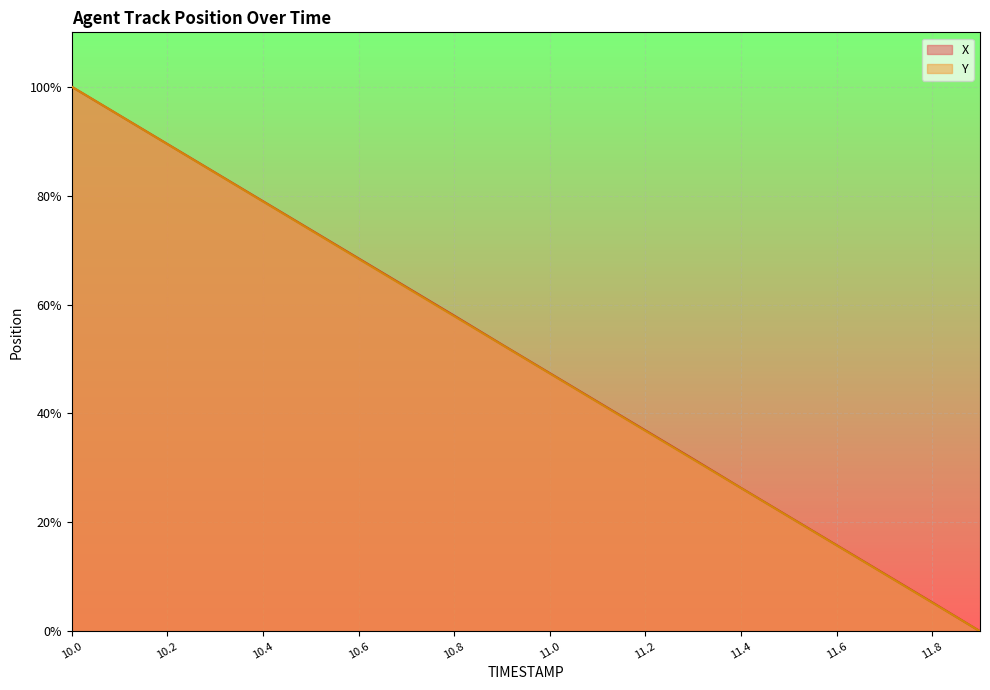

How many values in the Y series are below 52?

10